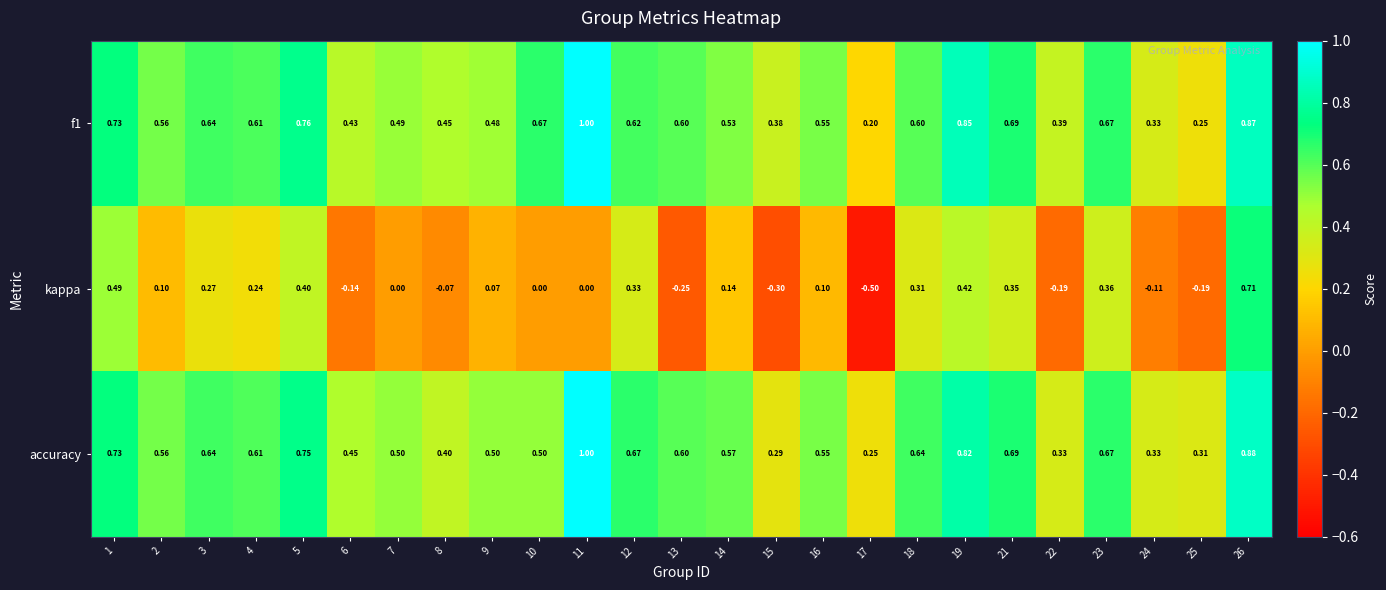

What is the smallest value displayed?

-0.5